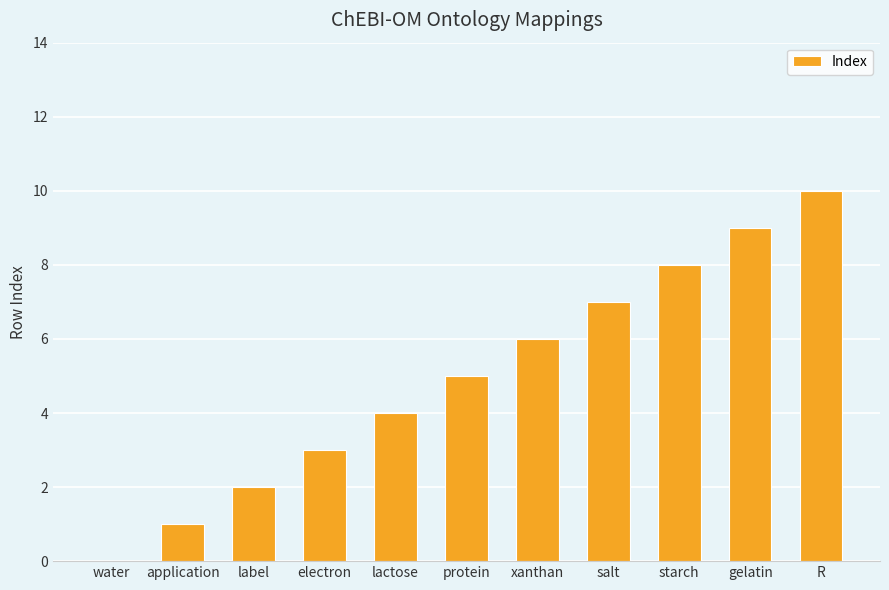

True or false: the data shows 8 at starch.

True